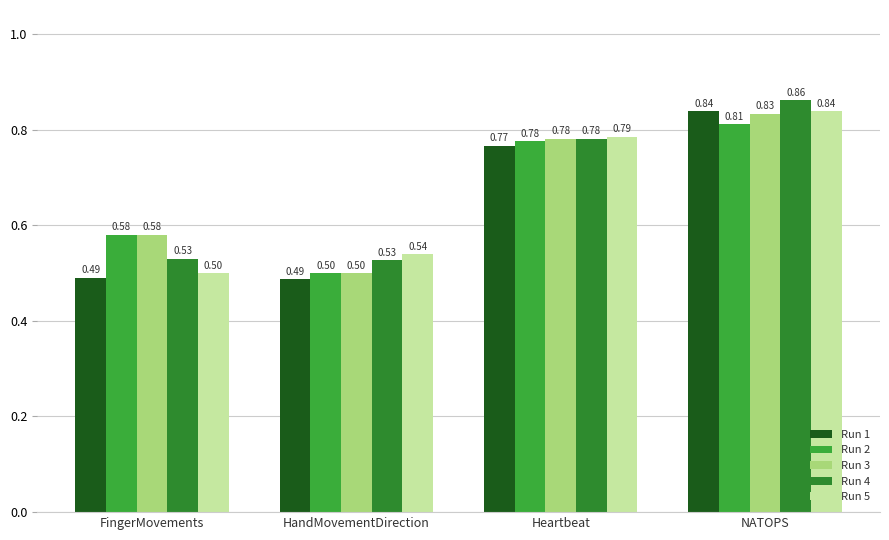

Reading right to left, list all the values displayed in this chart.

Run 1: 0.8	0.8	0.5	0.5
Run 2: 0.8	0.8	0.5	0.6
Run 3: 0.8	0.8	0.5	0.6
Run 4: 0.9	0.8	0.5	0.5
Run 5: 0.8	0.8	0.5	0.5